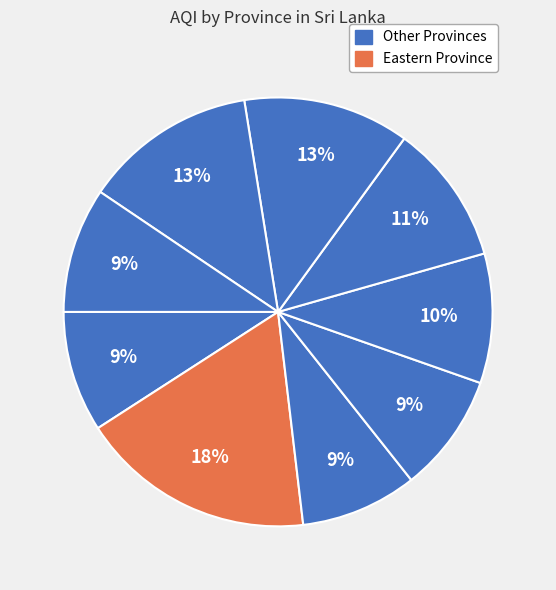

Count the number of slices in the pie.

9